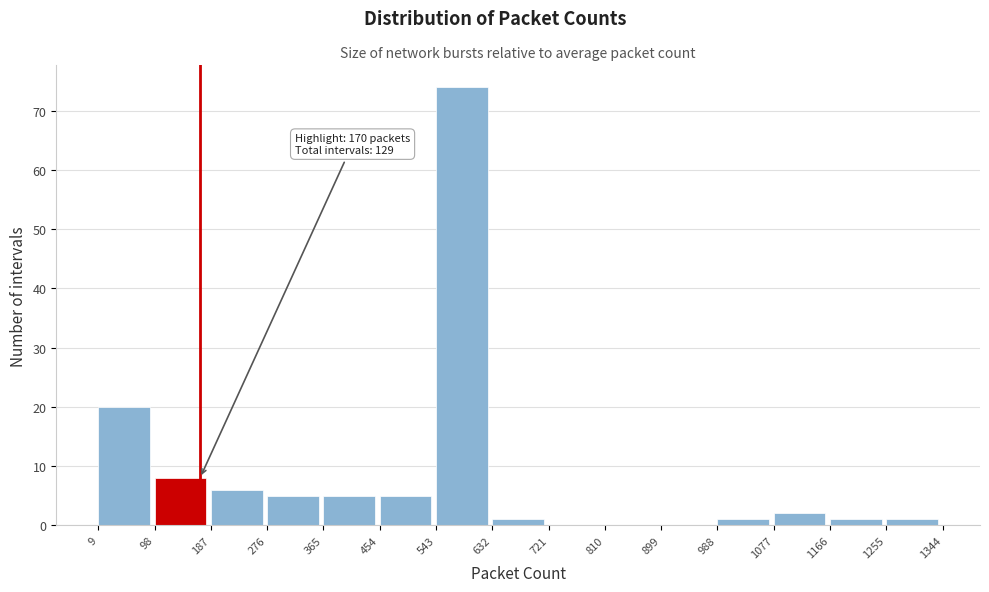

Over which range of the x-axis is the bar tallest?

543 to 632